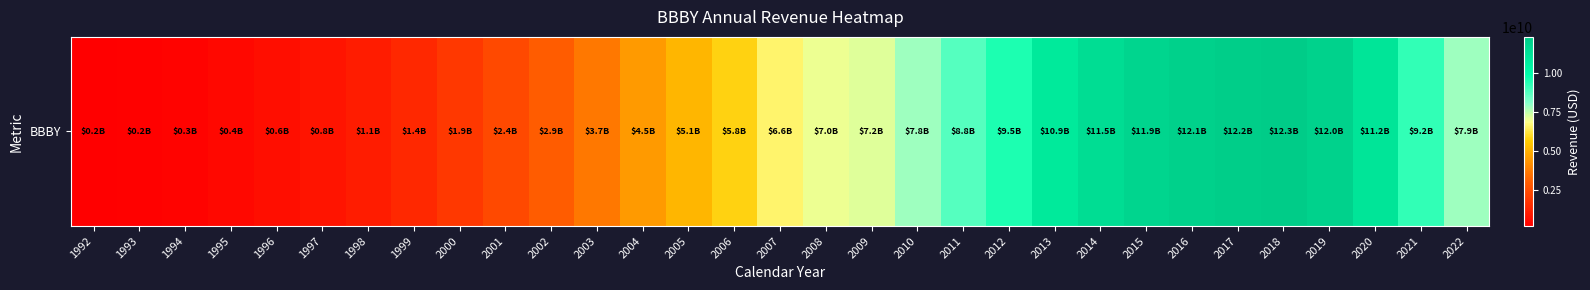

How many data points are above 6617429000?

15